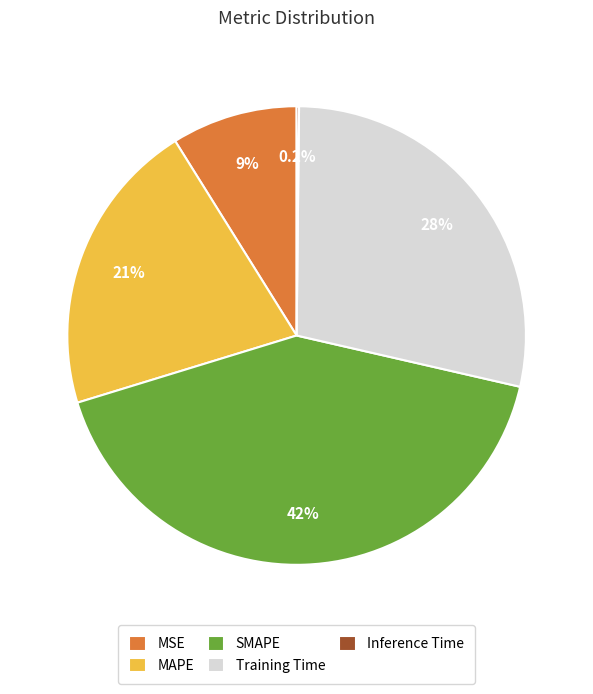

Which slice is the largest?

SMAPE